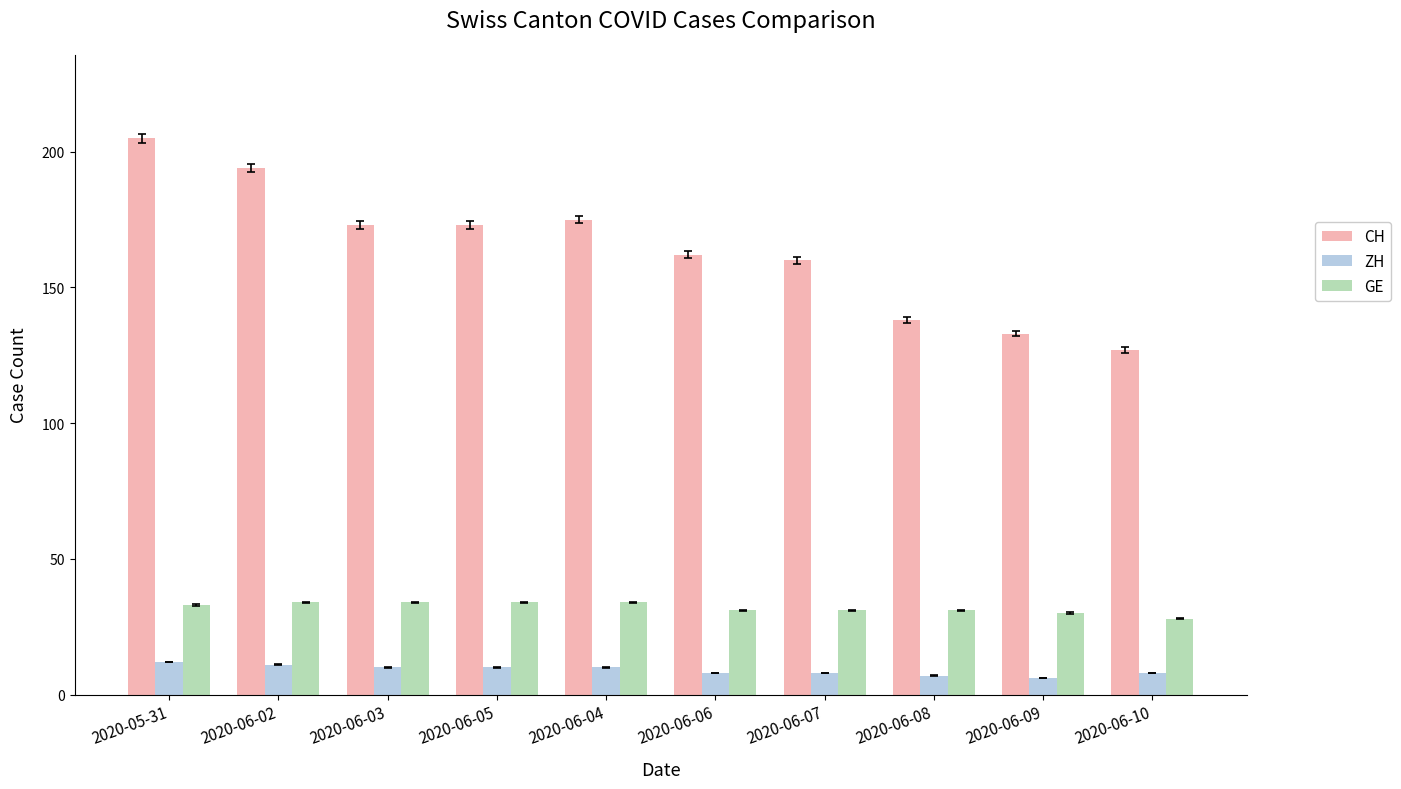

Count the number of categories in the chart.

10